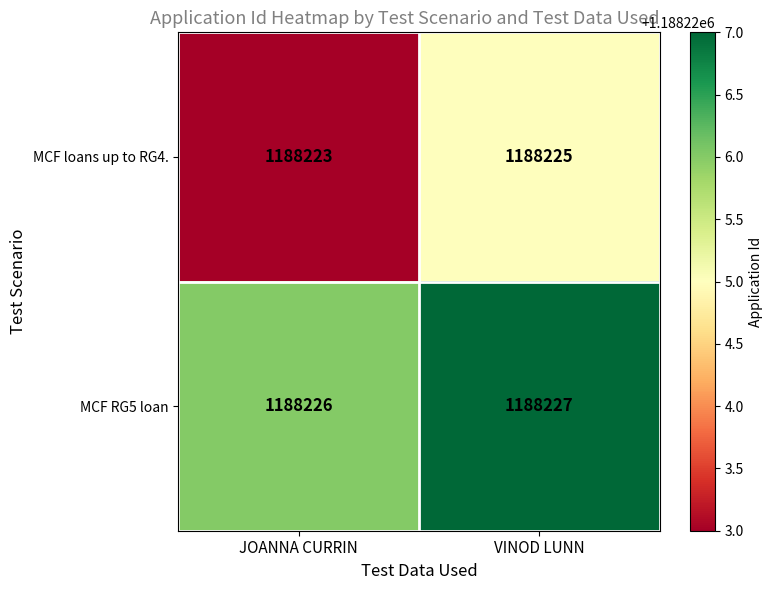

Read the MCF RG5 loan value at JOANNA CURRIN.

1188226